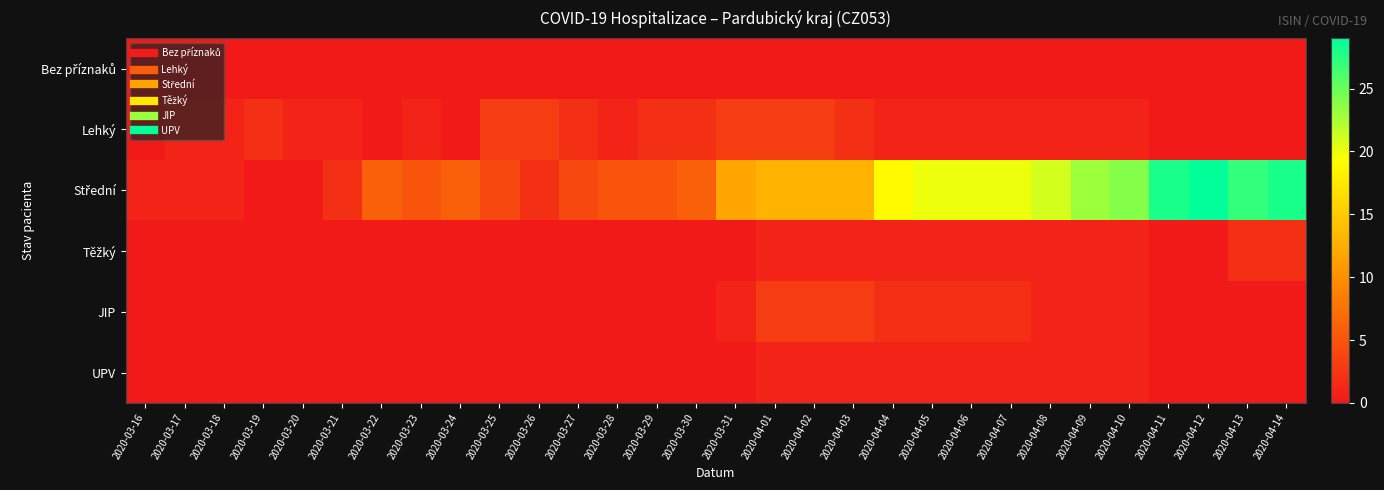

At 2020-03-16, list the series in order from largest to smallest.

Střední, Bez příznaků, Lehký, Těžký, JIP, UPV